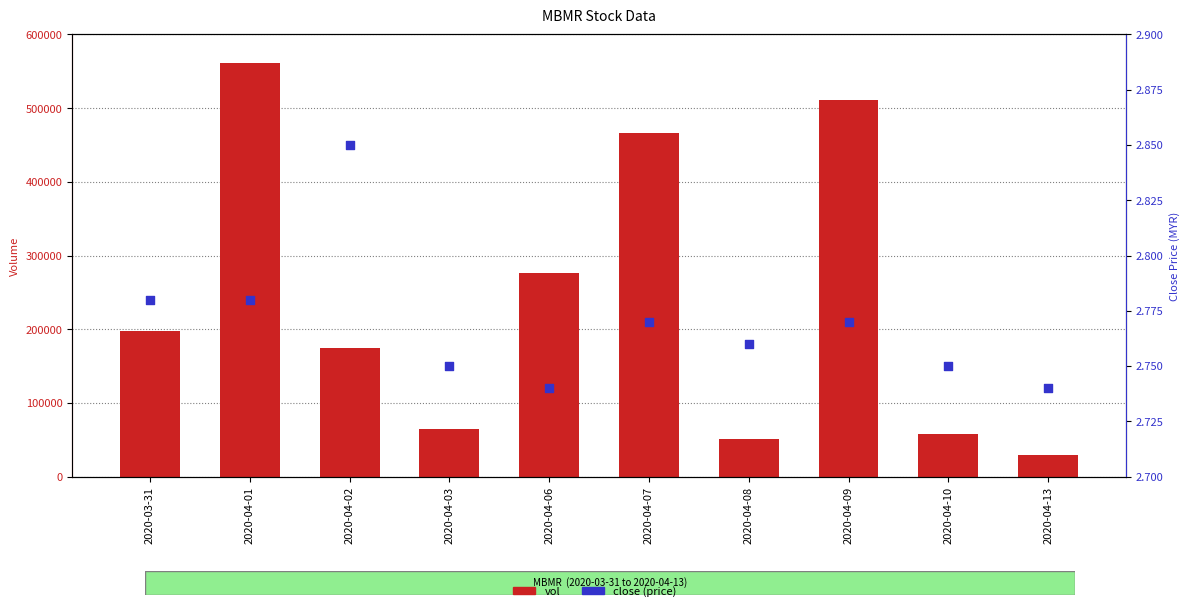

What are all the series names shown in the legend?

vol, close